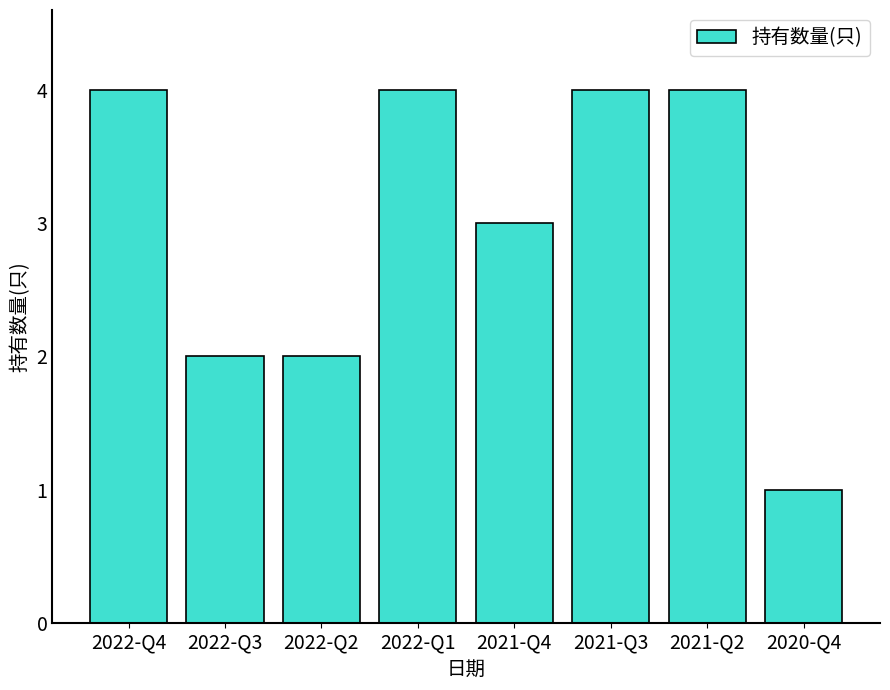

Approximately how many times larger is the value at 2022-Q4 compared to 2022-Q3?

2.0